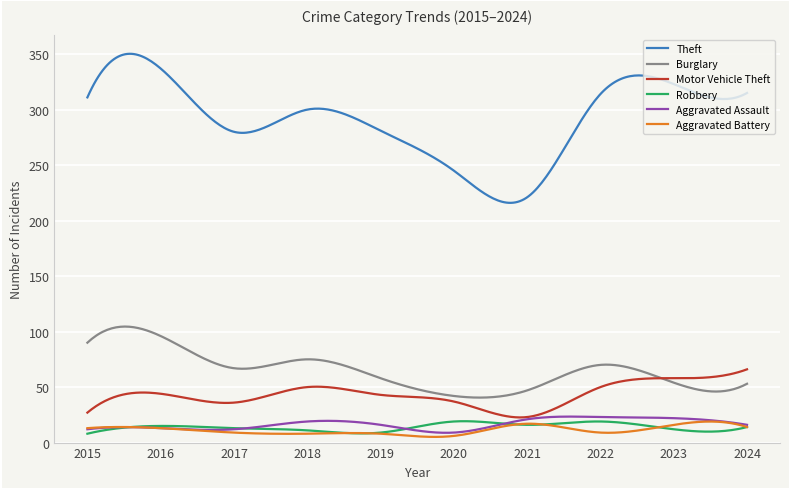

What are all the series names shown in the legend?

Theft, Burglary, Motor Vehicle Theft, Robbery, Aggravated Assault, Aggravated Battery